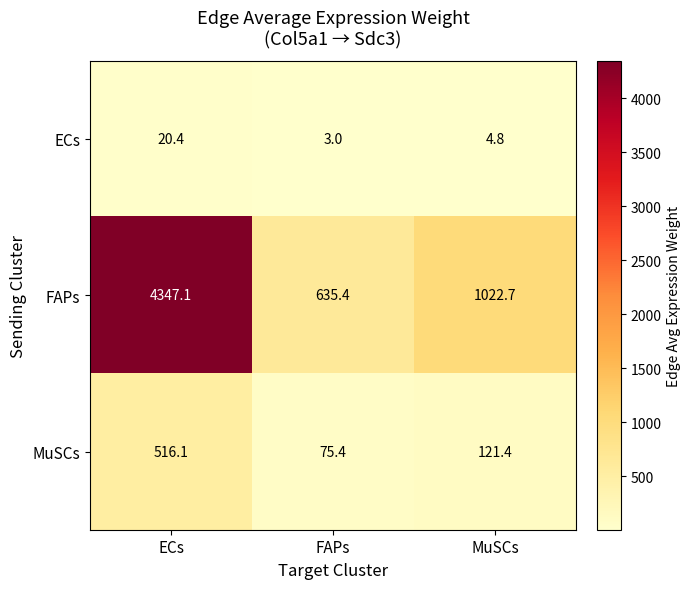

List the series in order of their peak value, lowest first.

ECs, MuSCs, FAPs